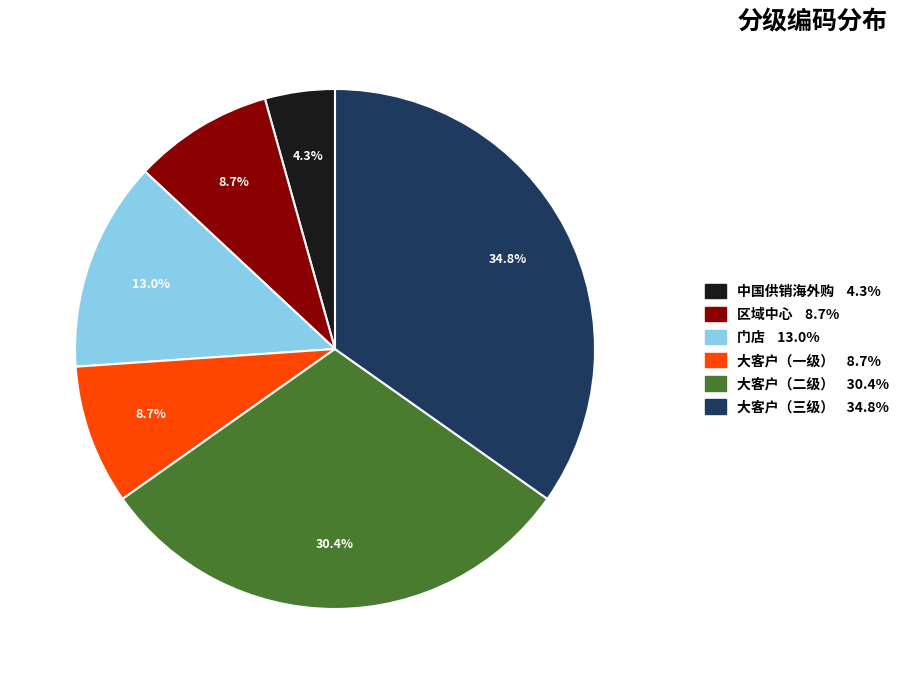

How many slices are in this pie chart?

6